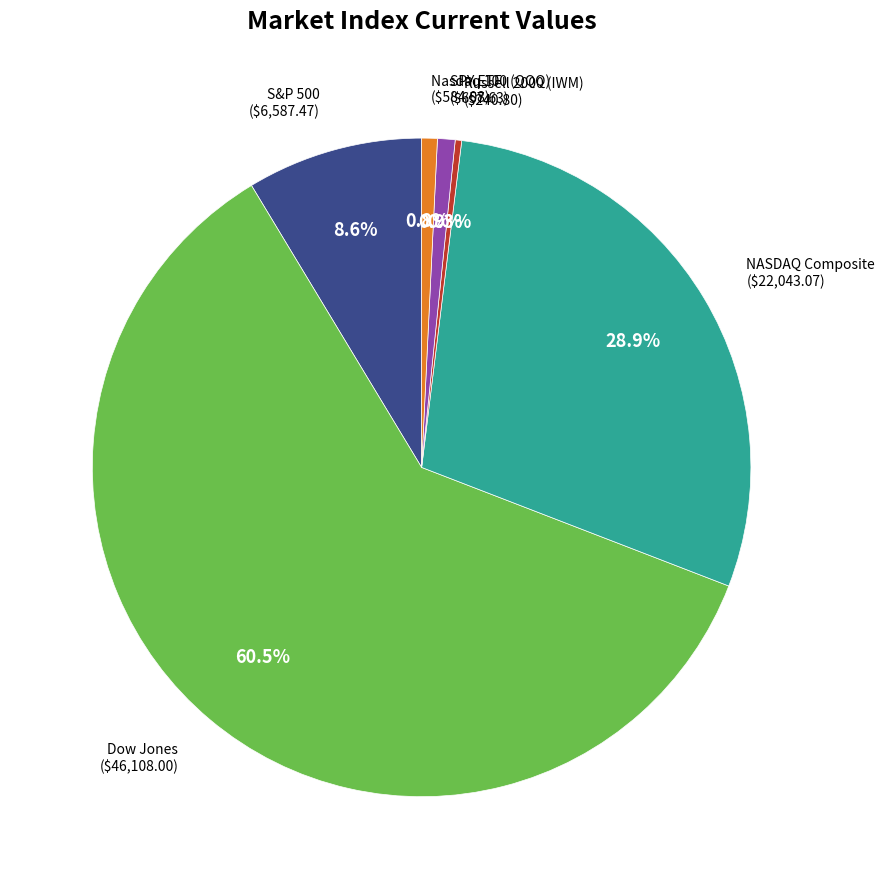

Is there a majority slice in this chart?

Yes